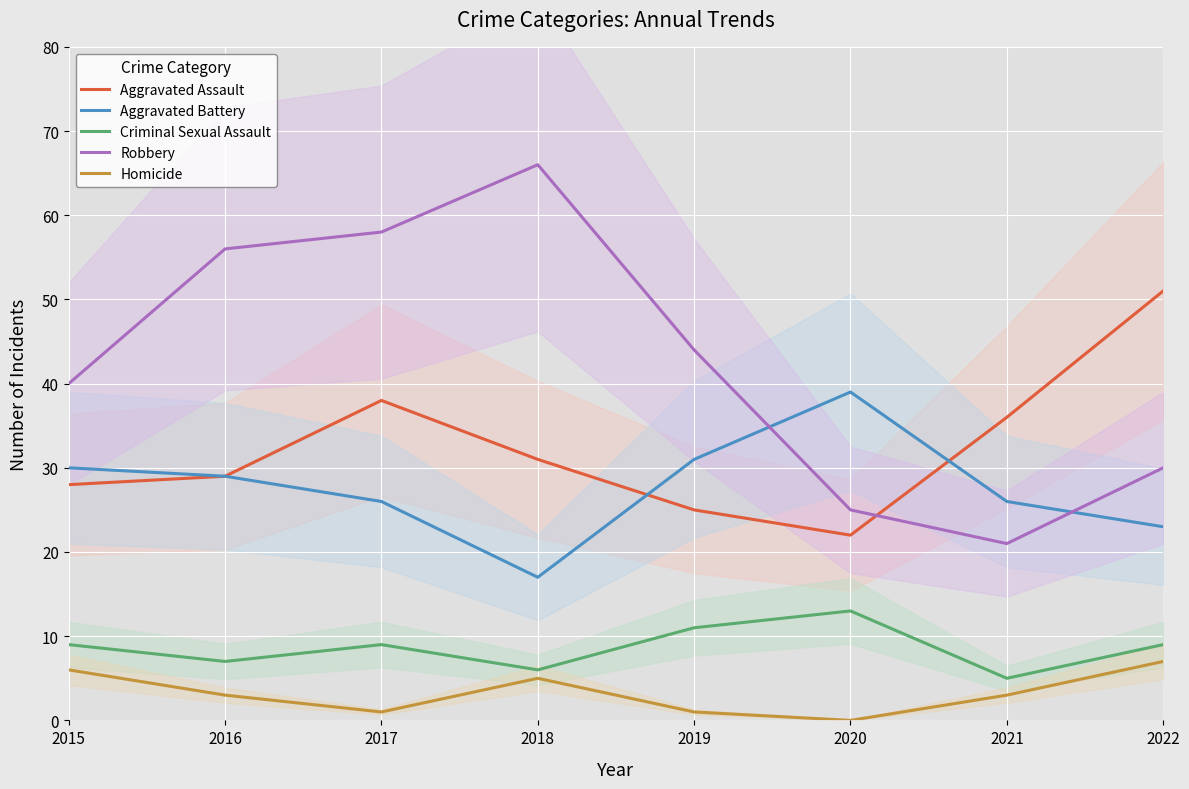

Is the value of Homicide at 2019 greater than the value of Robbery at 2017?

No